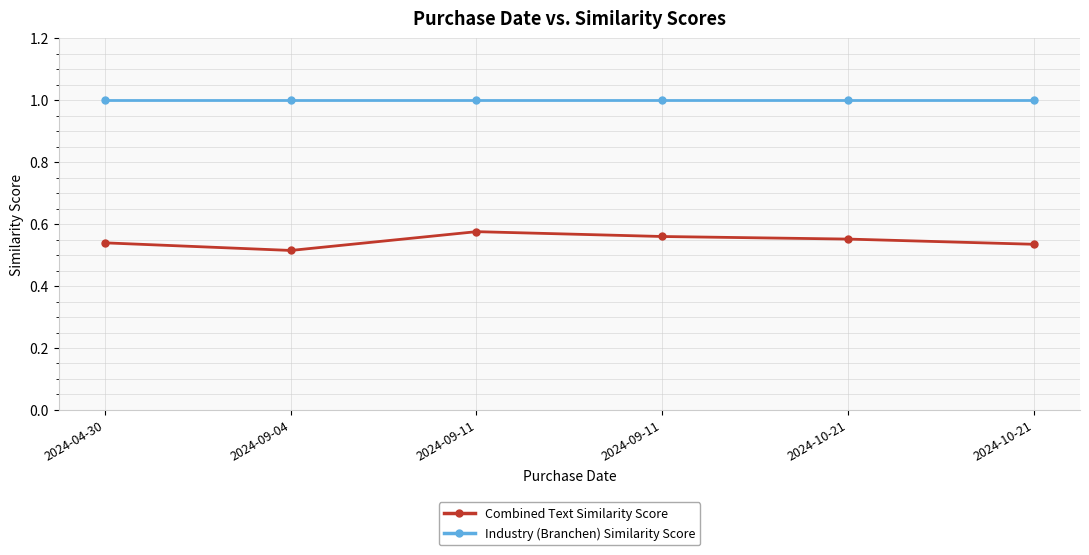

True or false: Industry (Branchen) Similarity Score and Combined Text Similarity Score intersect in this chart.

False